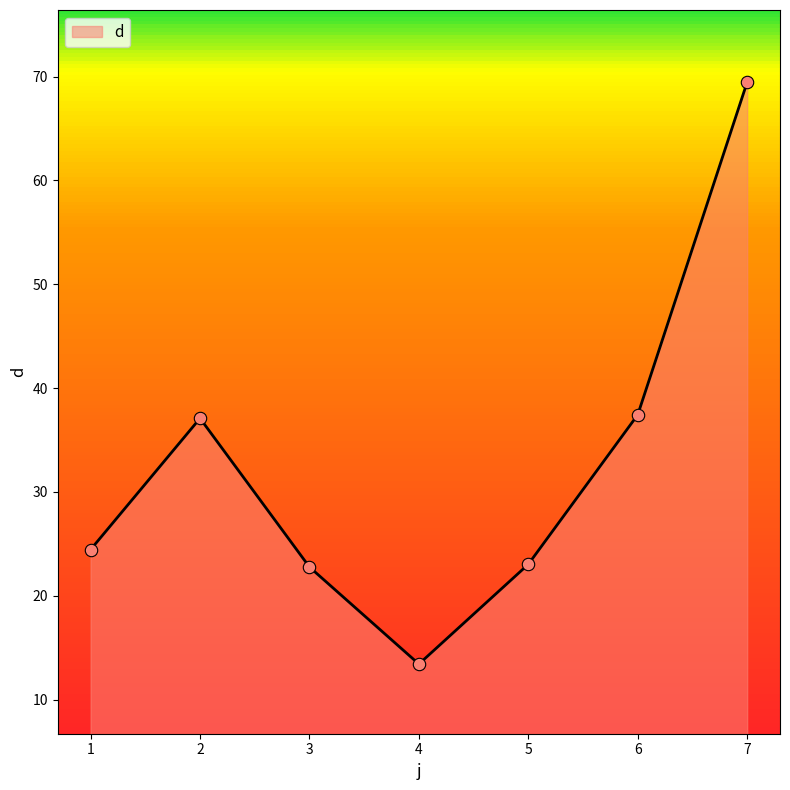

Between 5 and 6, which is larger?

6